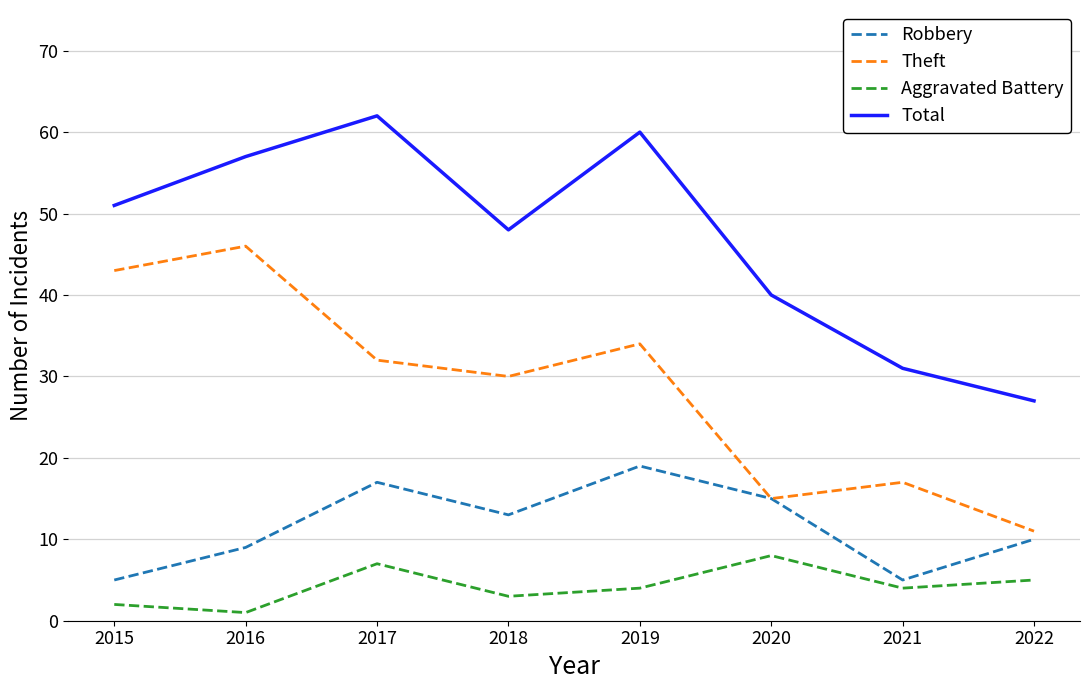

Between 2018 and 2020, which series saw the biggest shift?

Theft